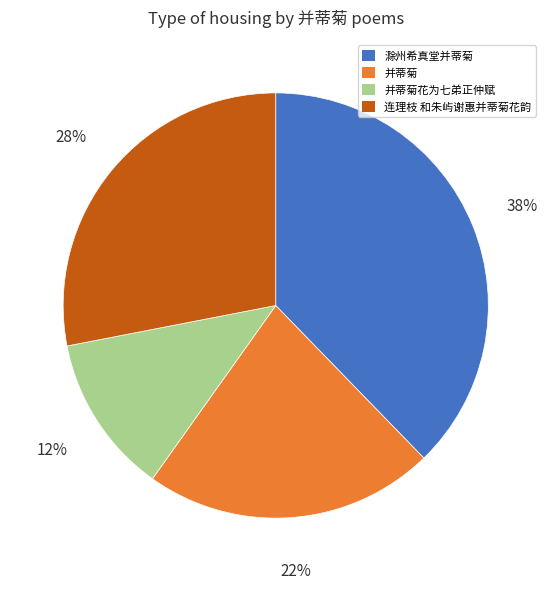

Is there a majority slice in this chart?

No